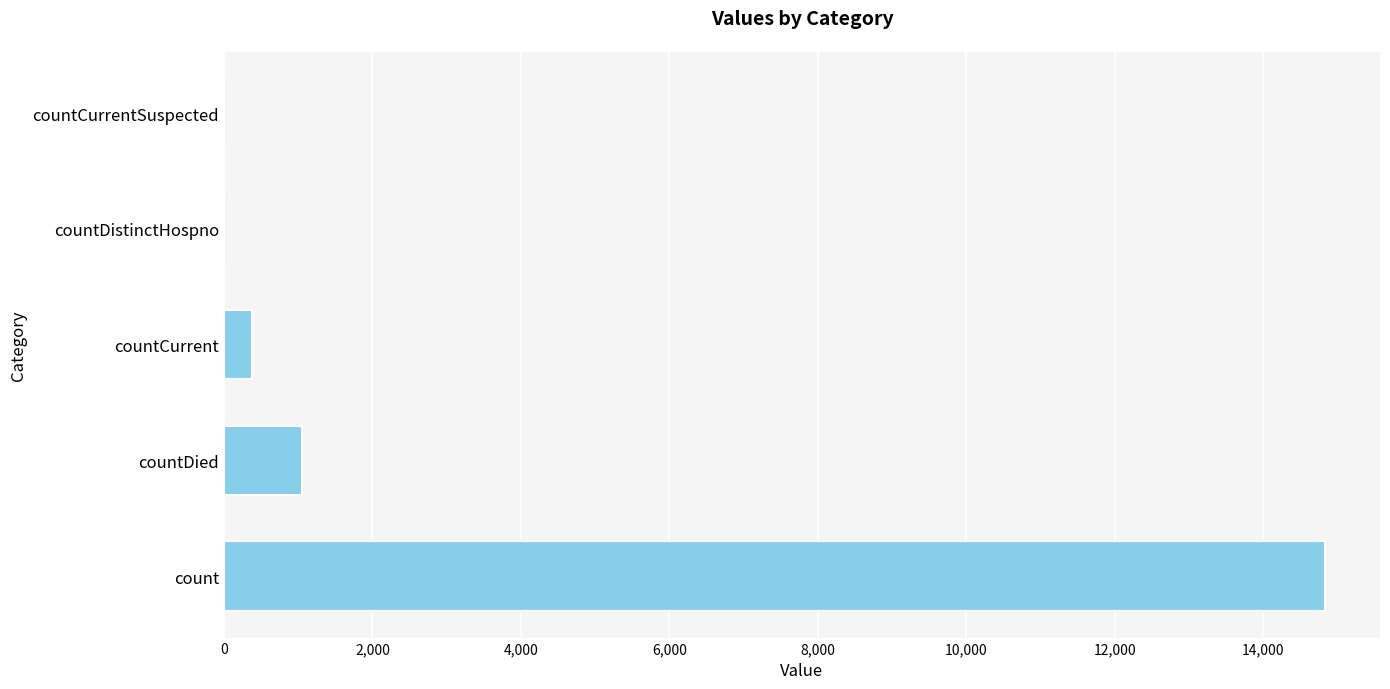

What is the sum of the values at count and countCurrent?

15215